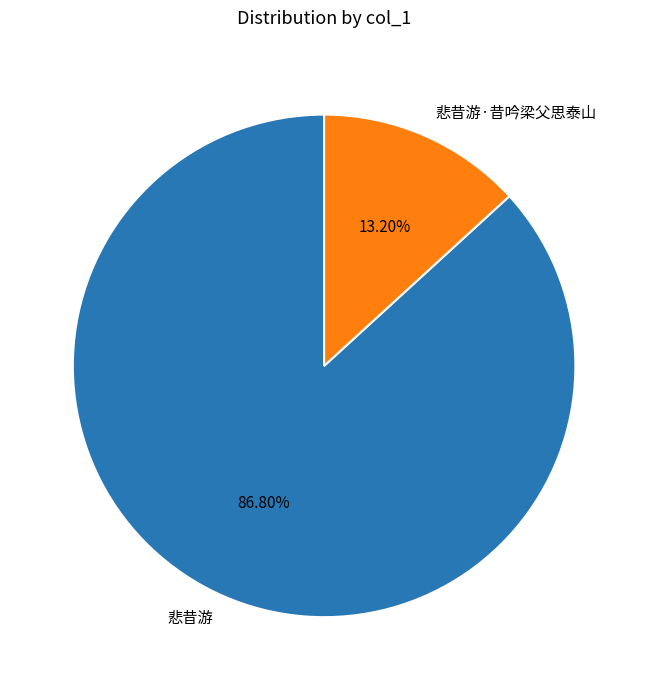

To the nearest percent, what portion does 悲昔游·昔吟梁父思泰山 represent?

13%